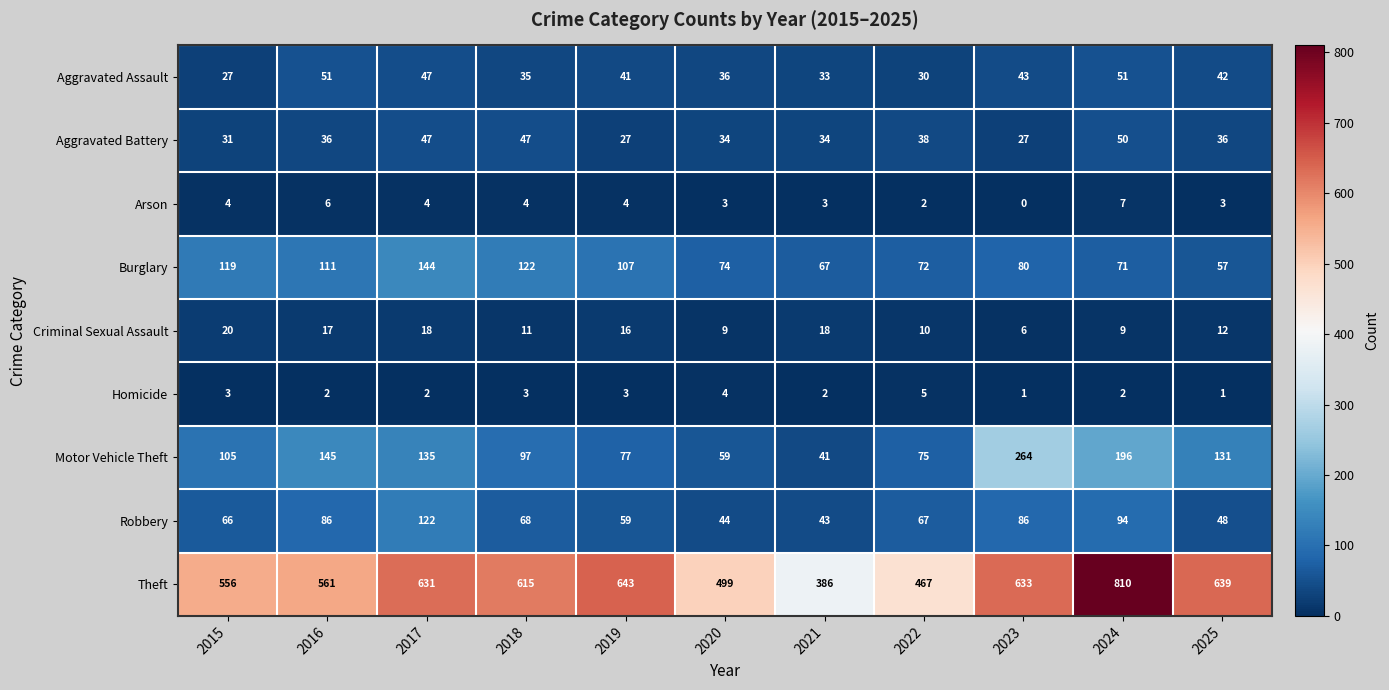

The value of Aggravated Assault at 2022 is 11. True or false?

False